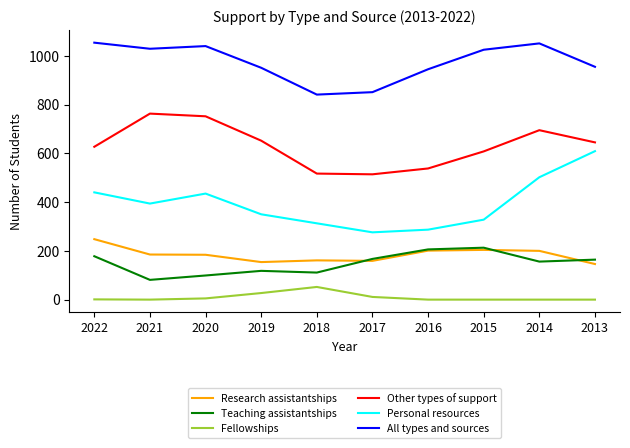

List the series in order of their peak value, lowest first.

Fellowships, Teaching assistantships, Research assistantships, Personal resources, Other types of support, All types and sources